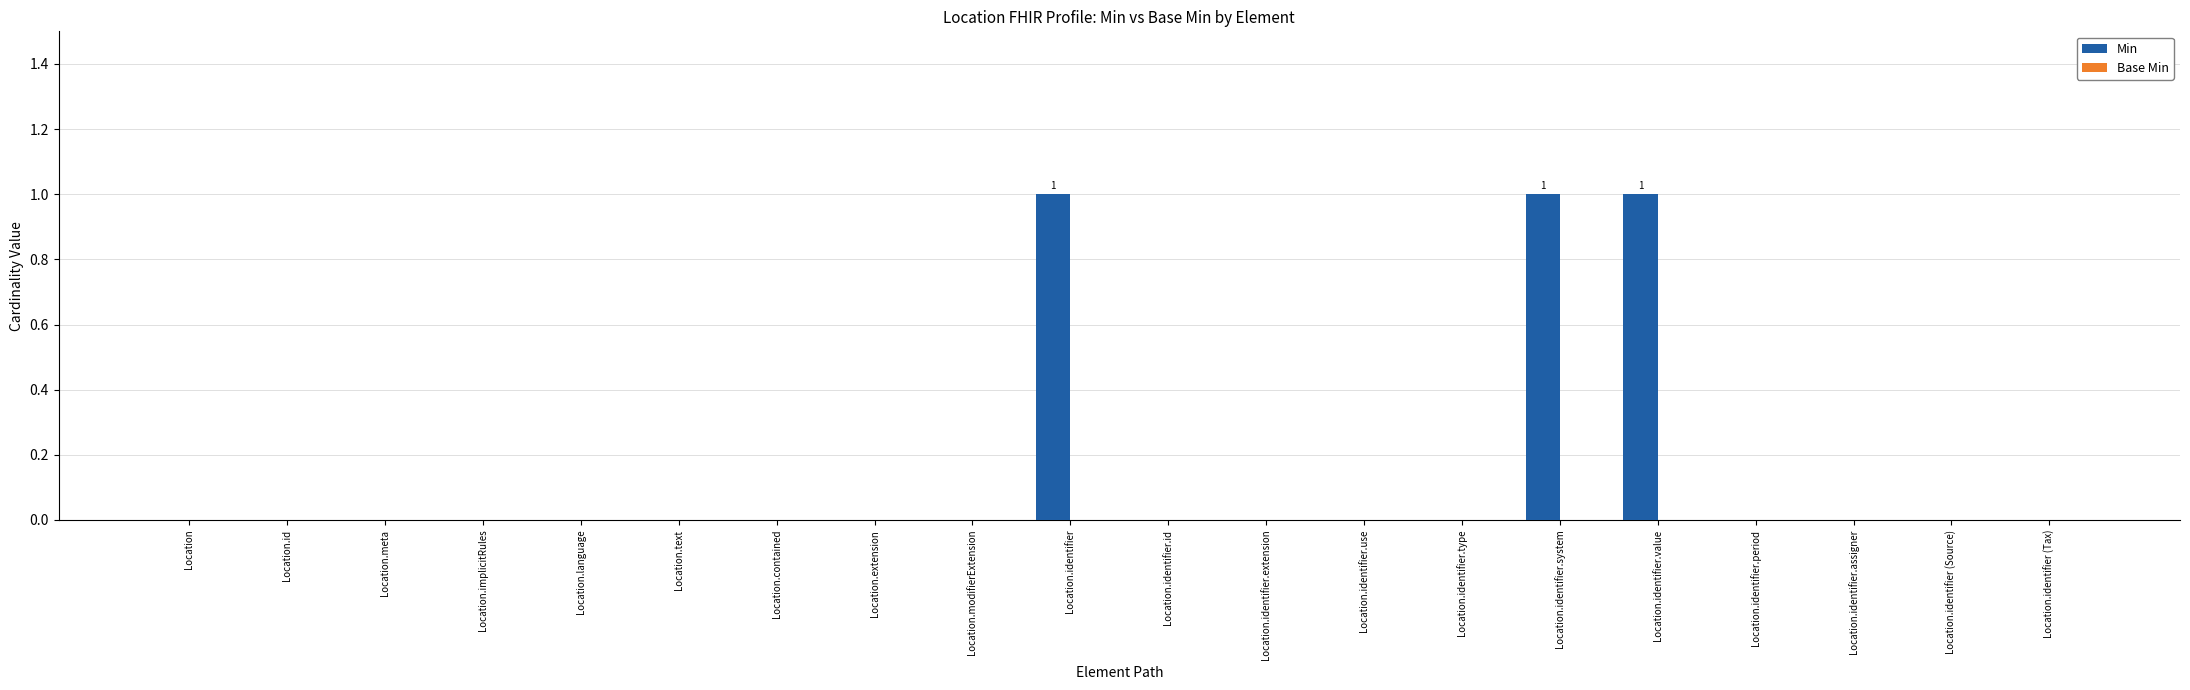

What is the sum of all values?

3